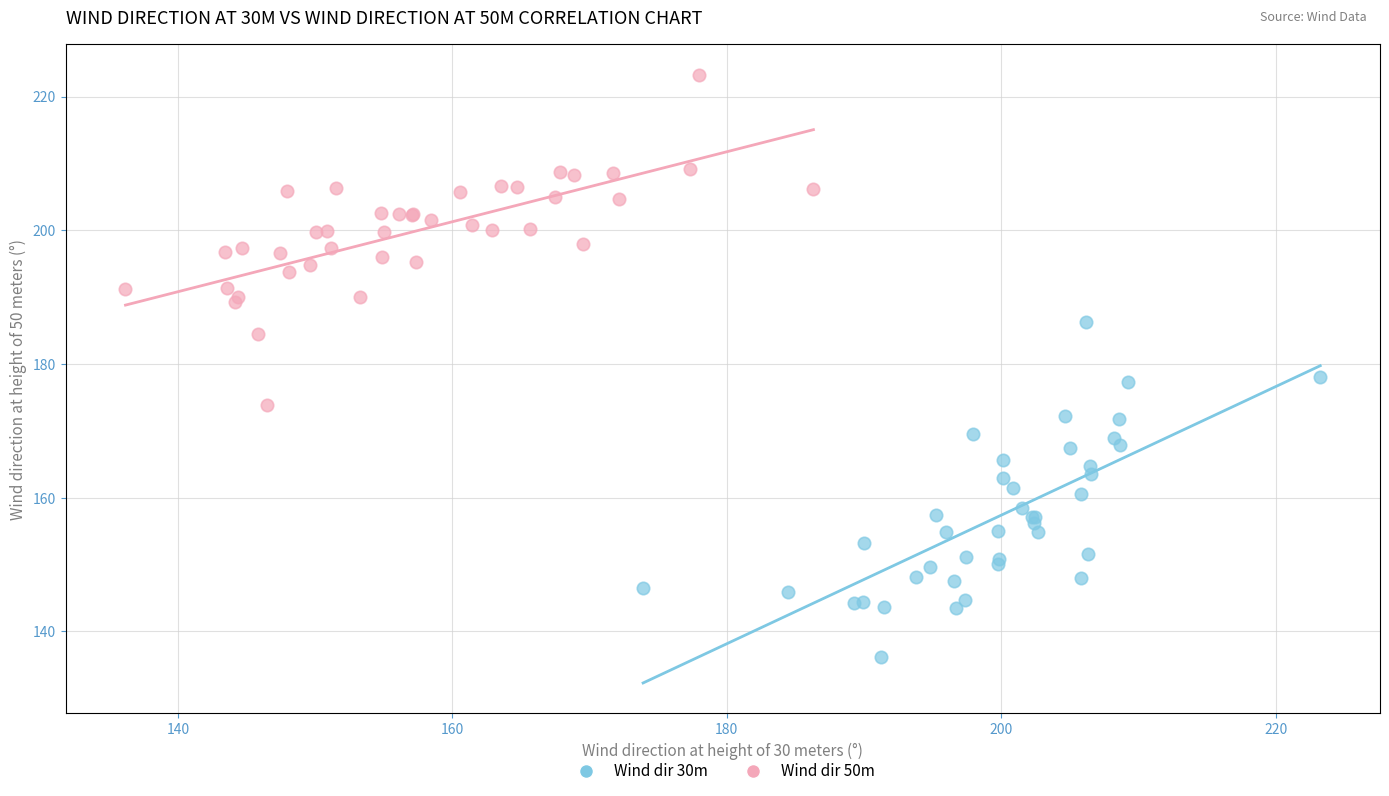

Which series reaches the minimum Y coordinate?

Wind dir 30m